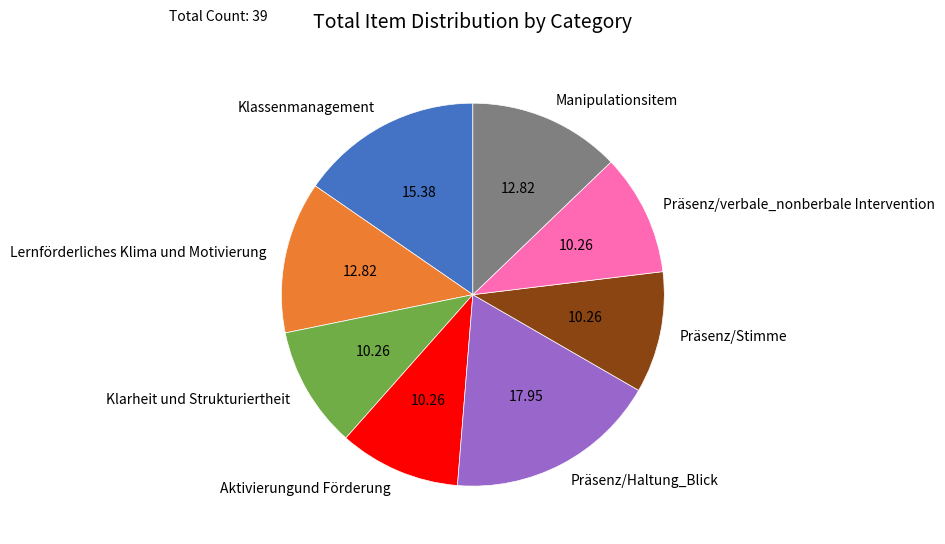

How many segments does this pie chart have?

8